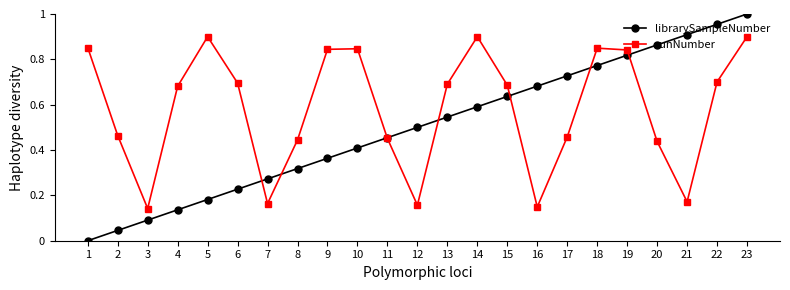

True or false: librarySampleNumber has more than 2 points higher than both neighbors.

False